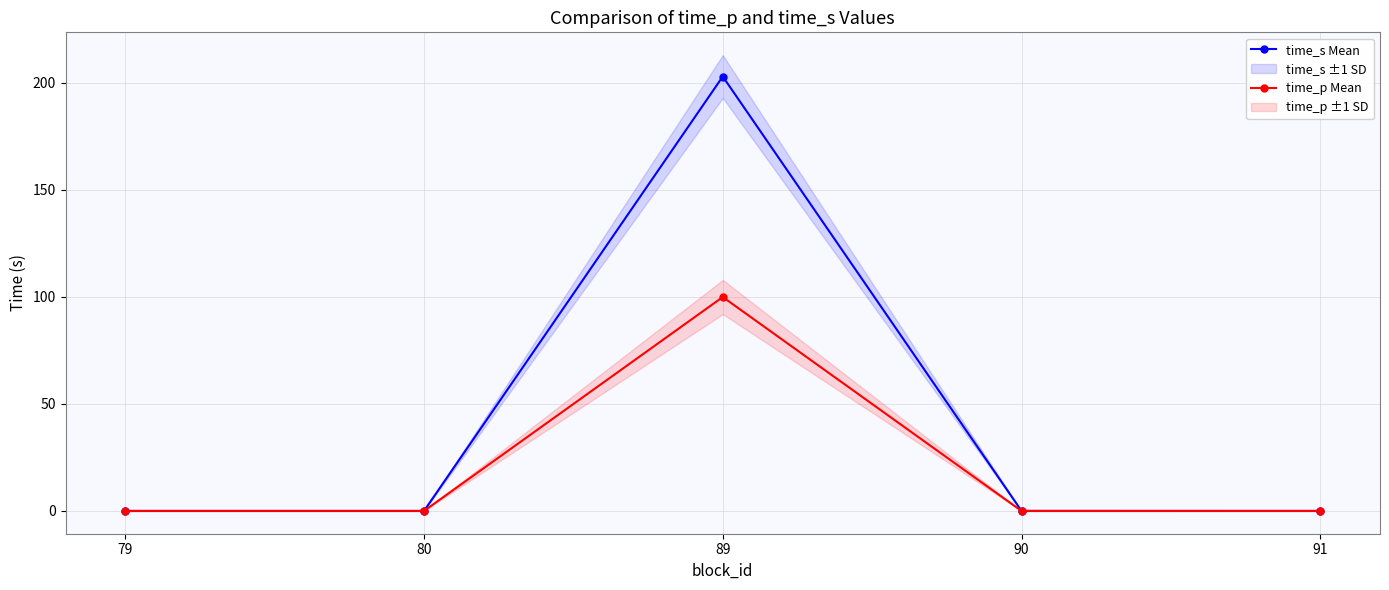

What is the maximum value for time_p Mean?

100.0